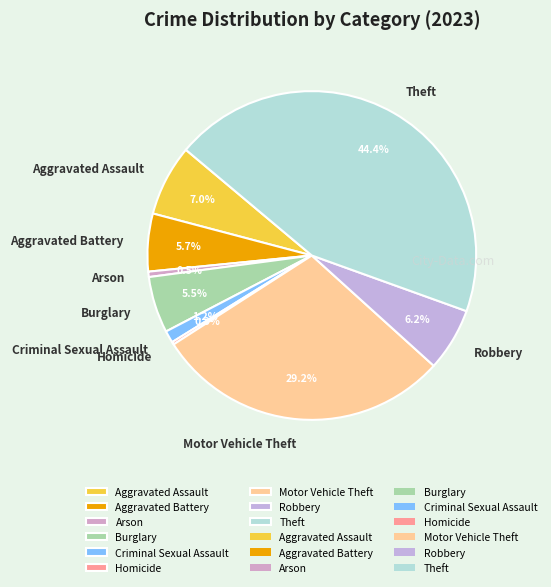

Is Robbery the majority of the pie?

No